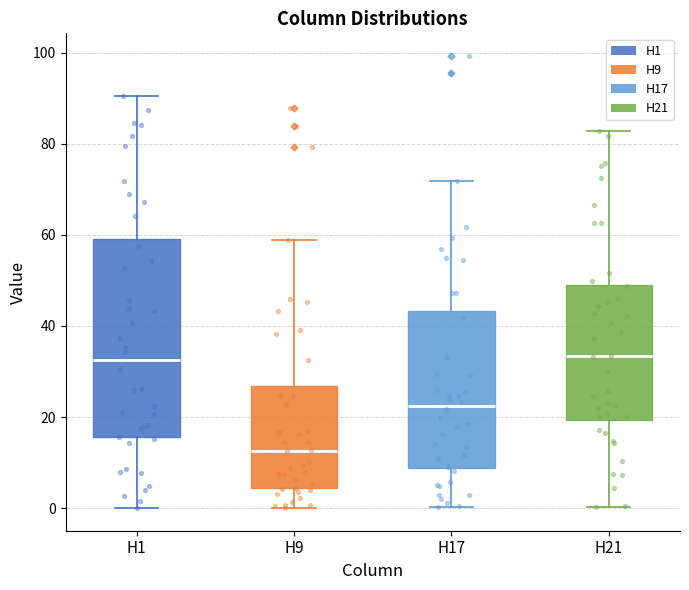

Reading left to right, read every box against the y-axis: the position of its median line, the range the box covers, and the ends of its whiskers. The values are not printed on the chart, so give them approximately, as read against the axis.

H1: median 32, box 16 to 60, whiskers 0 to 90
H9: median 12, box 4 to 26, whiskers 0 to 58
H17: median 22, box 8 to 44, whiskers 0 to 72
H21: median 34, box 20 to 50, whiskers 0 to 82